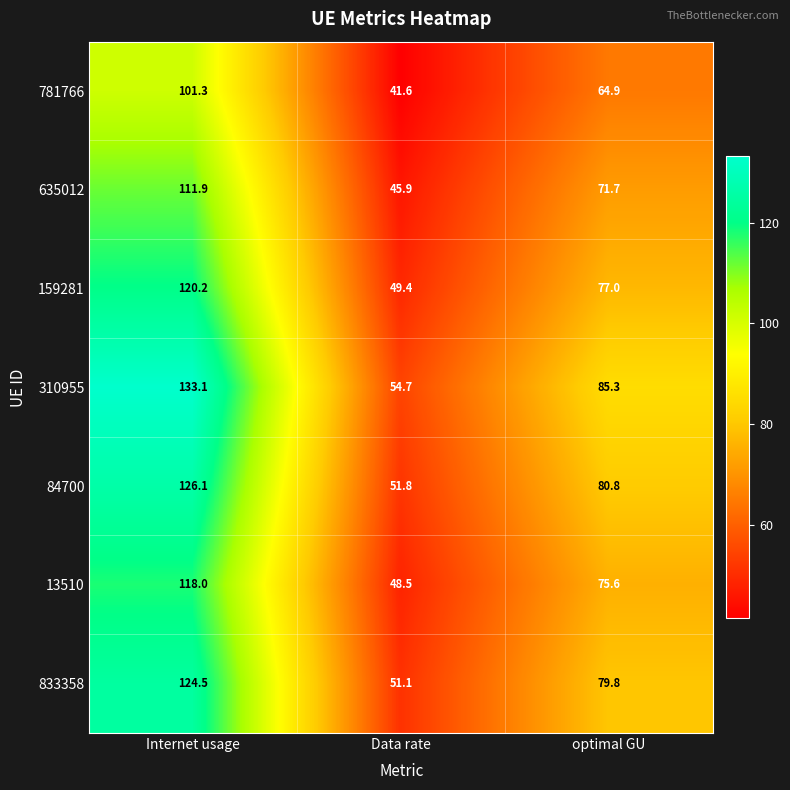

What is the total value across all series at optimal GU?

535.1